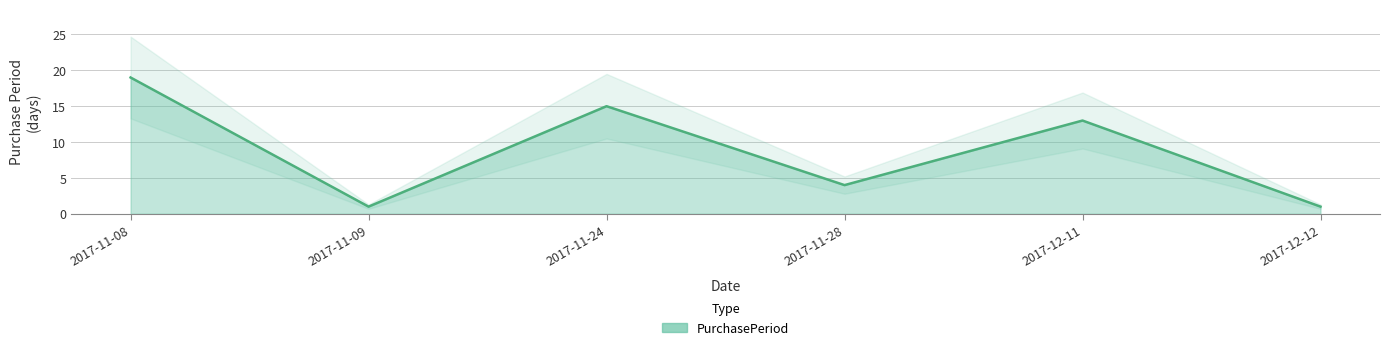

Reading right to left, extract all data points from this chart.

2017-12-12=1	2017-12-11=13	2017-11-28=4	2017-11-24=15	2017-11-09=1	2017-11-08=19